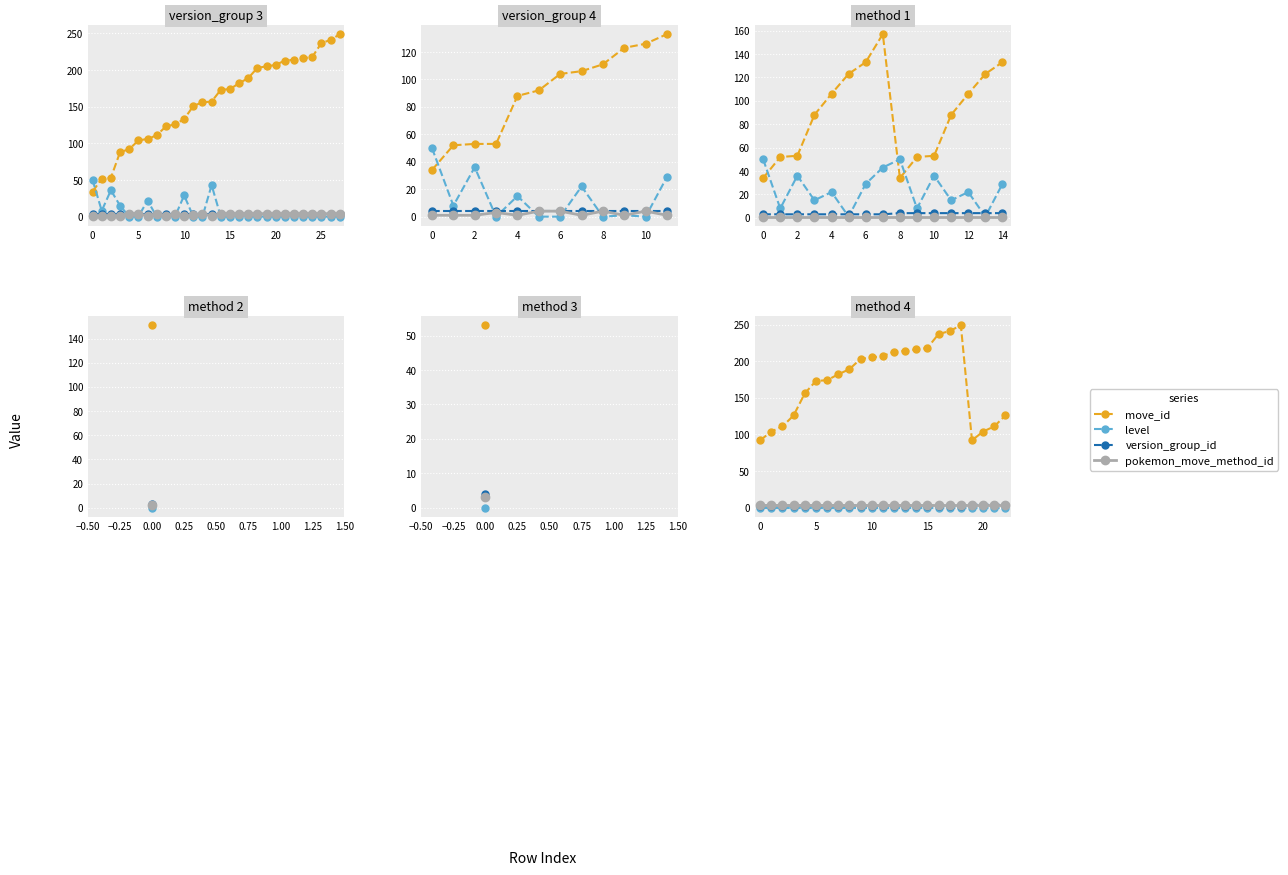

What are all the series names shown in the legend?

move_id, level, version_group_id, pokemon_move_method_id